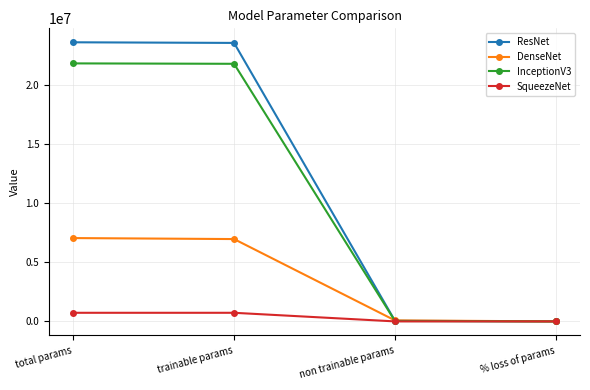

Which series has the largest total across all categories?

ResNet